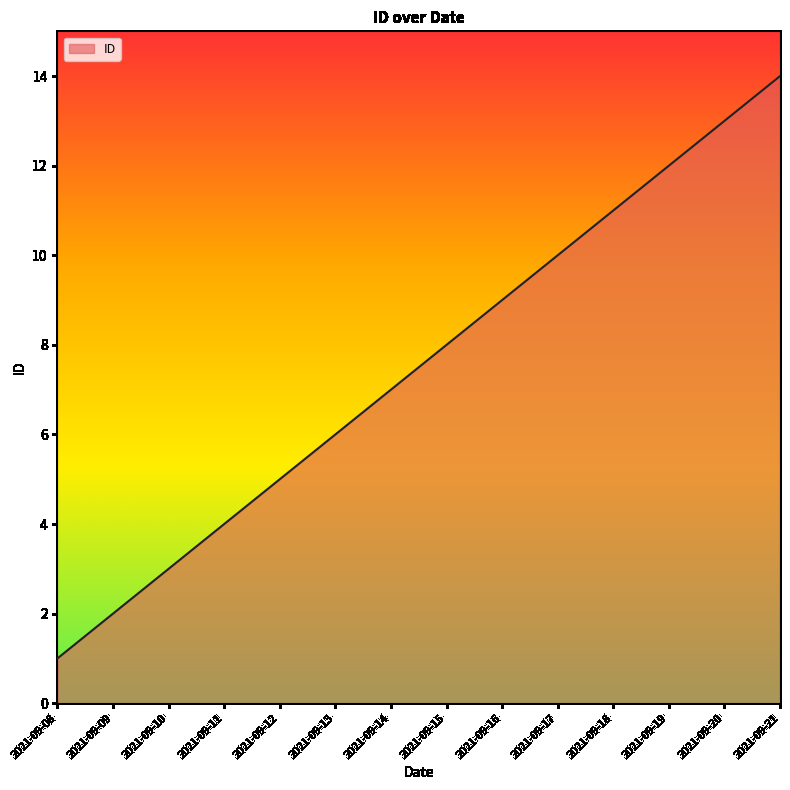

What is the change in value from 2021-09-16 to 2021-09-17?

+1